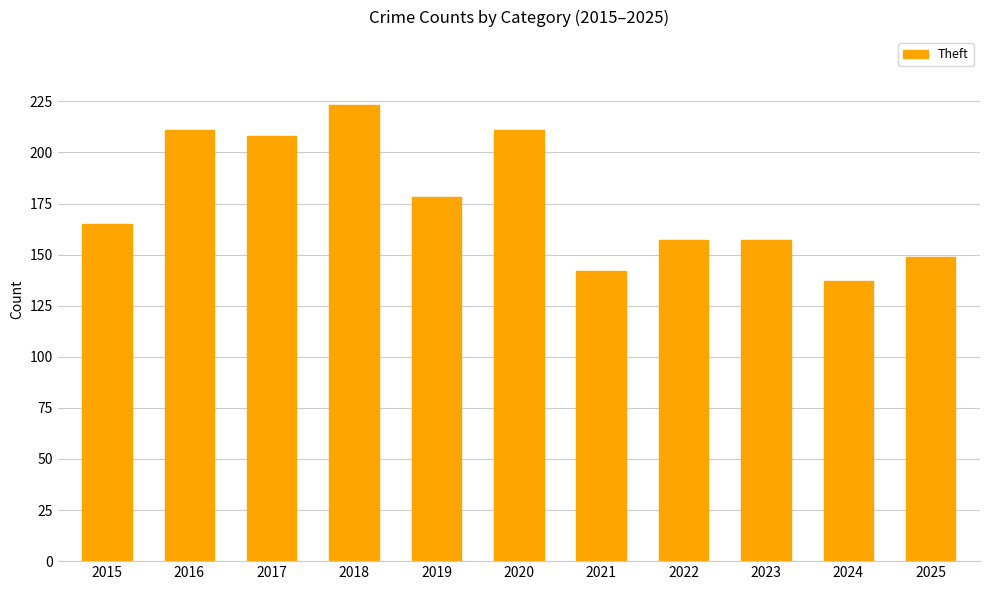

What is the average value?

176